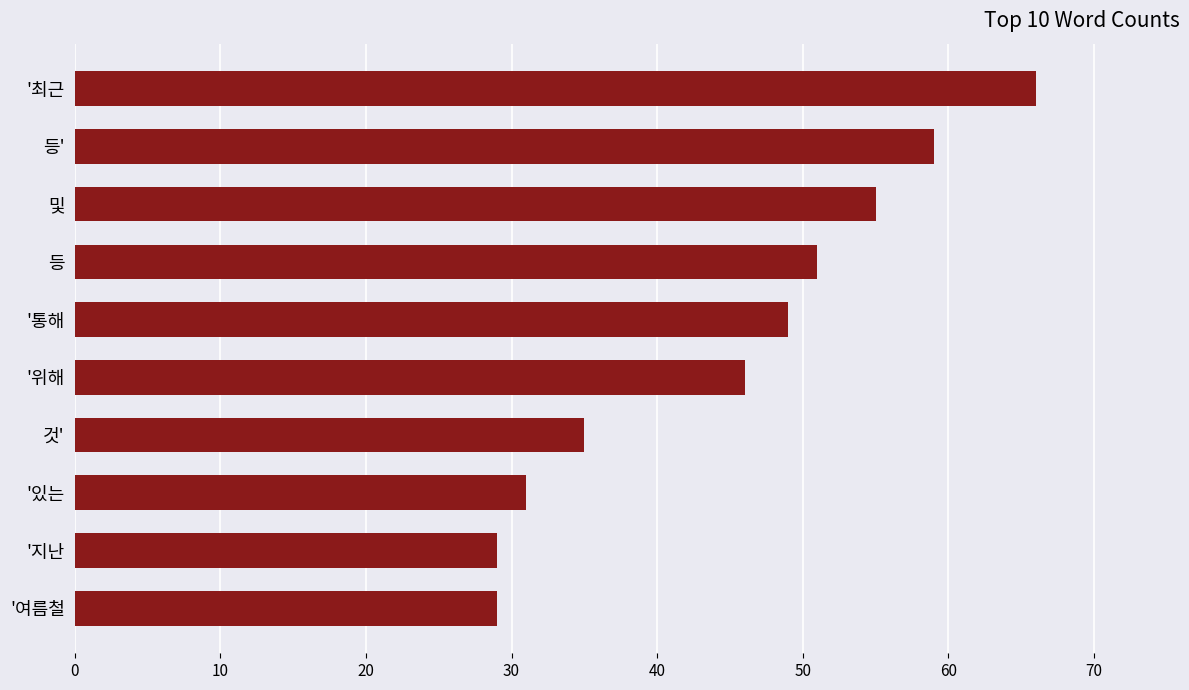

How many data points are less than 49?

5